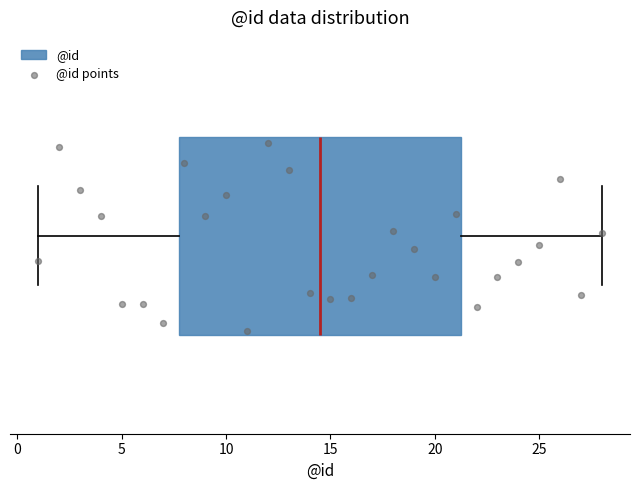

Transcribe this box plot: give where the median line is, the range the box spans, and where the two whiskers end, as read against the x-axis. The values are not printed on the chart, so give them approximately, as read against the axis.

median 14.5, box 8.0 to 21.5, whiskers 1.0 to 28.0